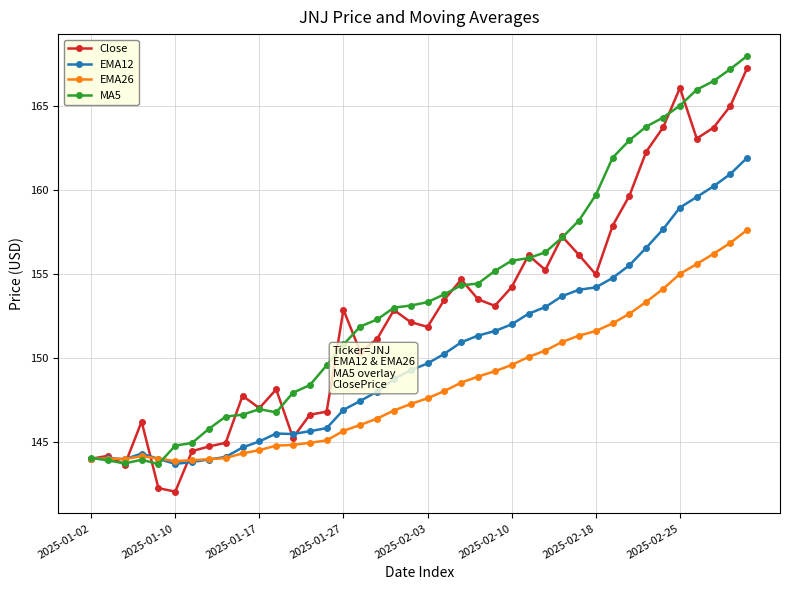

What is the minimum value for EMA26?

143.9